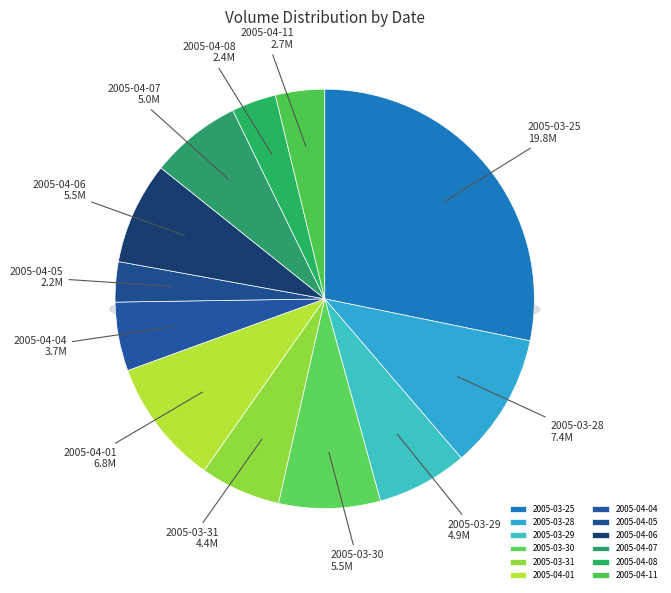

Rank the categories by value from highest to lowest.

2005-03-25, 2005-03-28, 2005-04-01, 2005-04-06, 2005-03-30, 2005-04-07, 2005-03-29, 2005-03-31, 2005-04-04, 2005-04-11, 2005-04-08, 2005-04-05